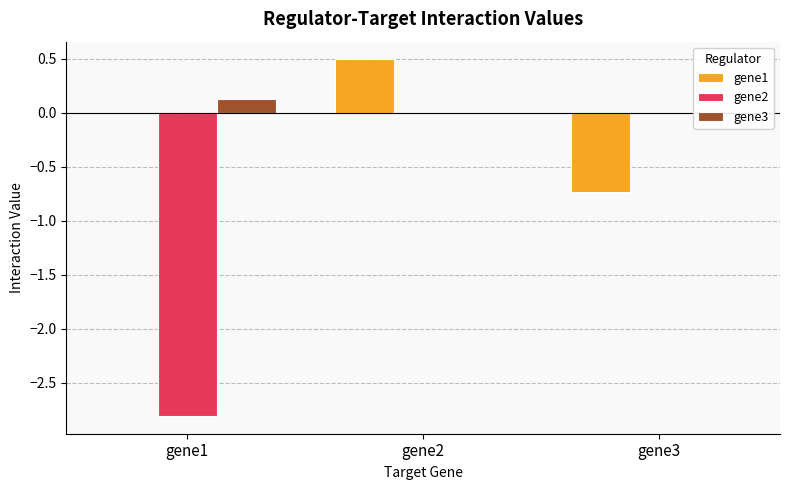

What is the highest value of the gene3 series?

0.1